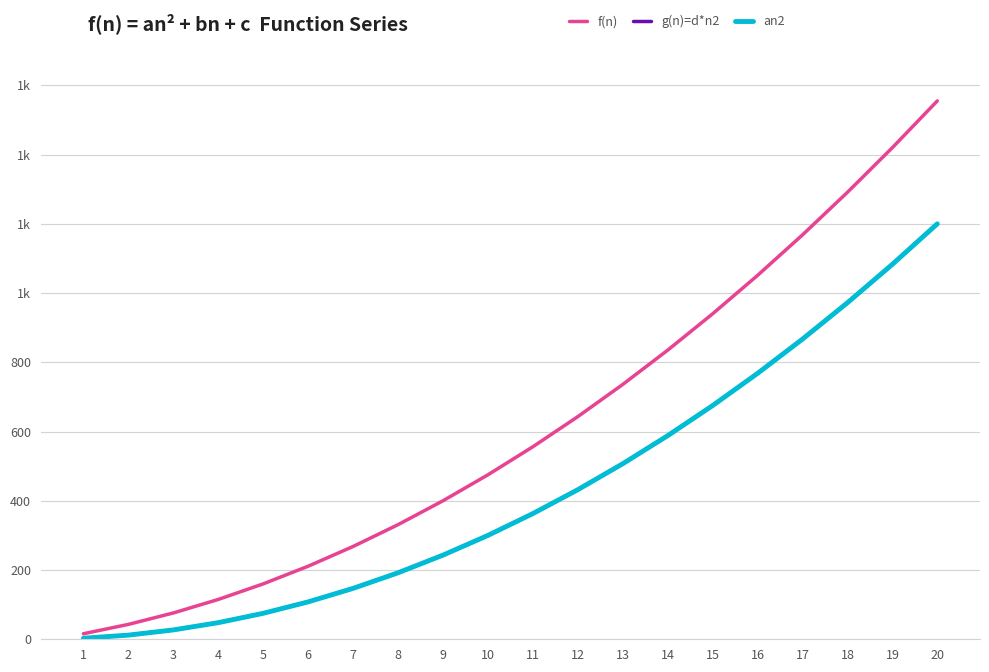

Where does the g(n)=d*n2 series first go above 363?

12